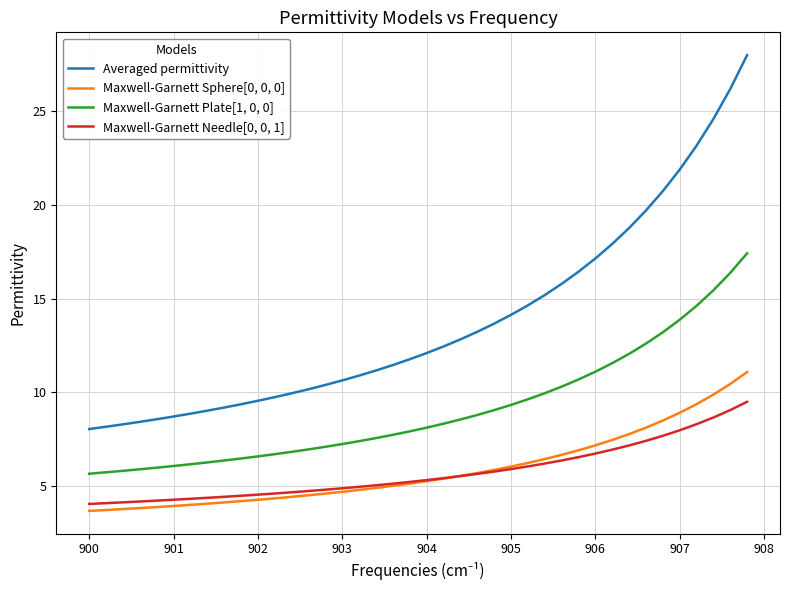

Which series has the widest spread of values?

Averaged permittivity